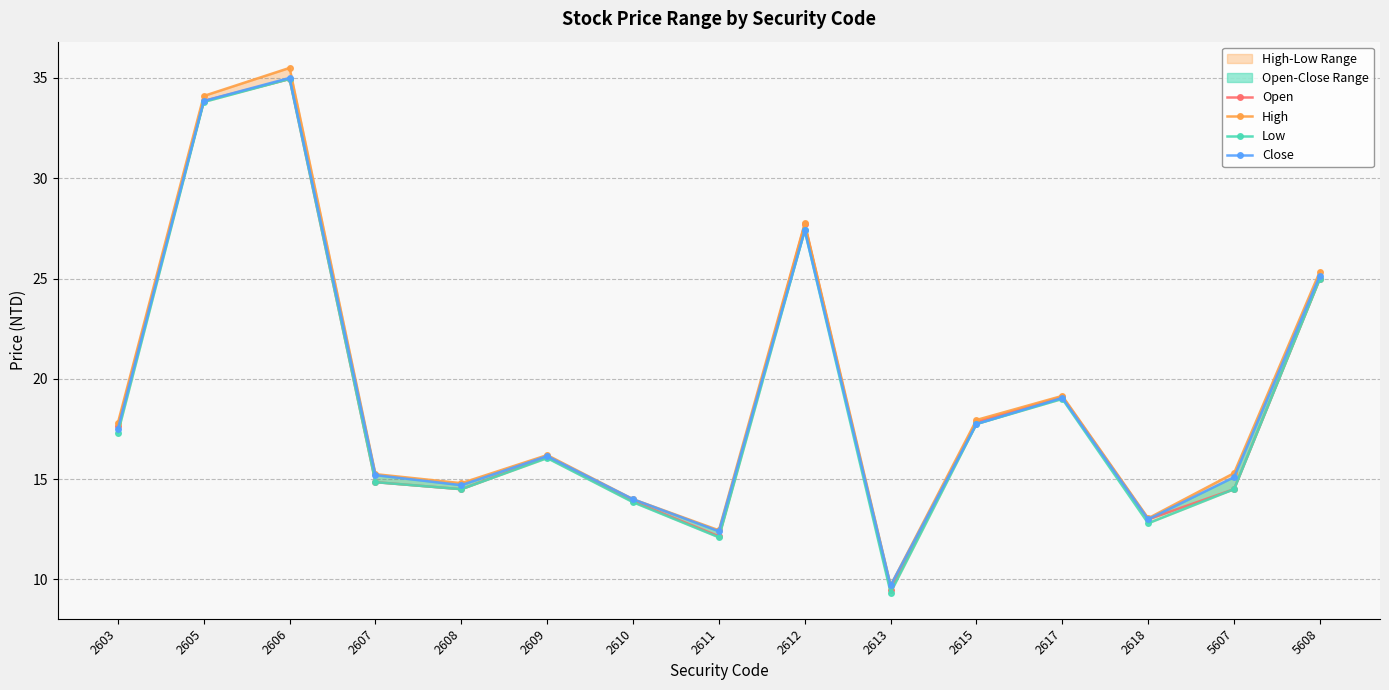

Reading left to right, what are all the values shown in this chart?

Open: 2603=17.6	2605=33.9	2606=35.0	2607=14.8	2608=14.5	2609=16.1	2610=13.9	2611=12.2	2612=27.7	2613=9.5	2615=17.9	2617=19.1	2618=13.0	5607=14.5	5608=25.0
High: 2603=17.8	2605=34.1	2606=35.5	2607=15.2	2608=14.8	2609=16.2	2610=14.0	2611=12.4	2612=27.8	2613=9.7	2615=17.9	2617=19.1	2618=13.1	5607=15.3	5608=25.4
Low: 2603=17.3	2605=33.8	2606=35.0	2607=14.8	2608=14.5	2609=16.1	2610=13.8	2611=12.1	2612=27.4	2613=9.3	2615=17.8	2617=19.0	2618=12.8	5607=14.5	5608=25.0
Close: 2603=17.5	2605=33.9	2606=35.0	2607=15.2	2608=14.7	2609=16.1	2610=14.0	2611=12.4	2612=27.4	2613=9.7	2615=17.8	2617=19.1	2618=13.0	5607=15.1	5608=25.1